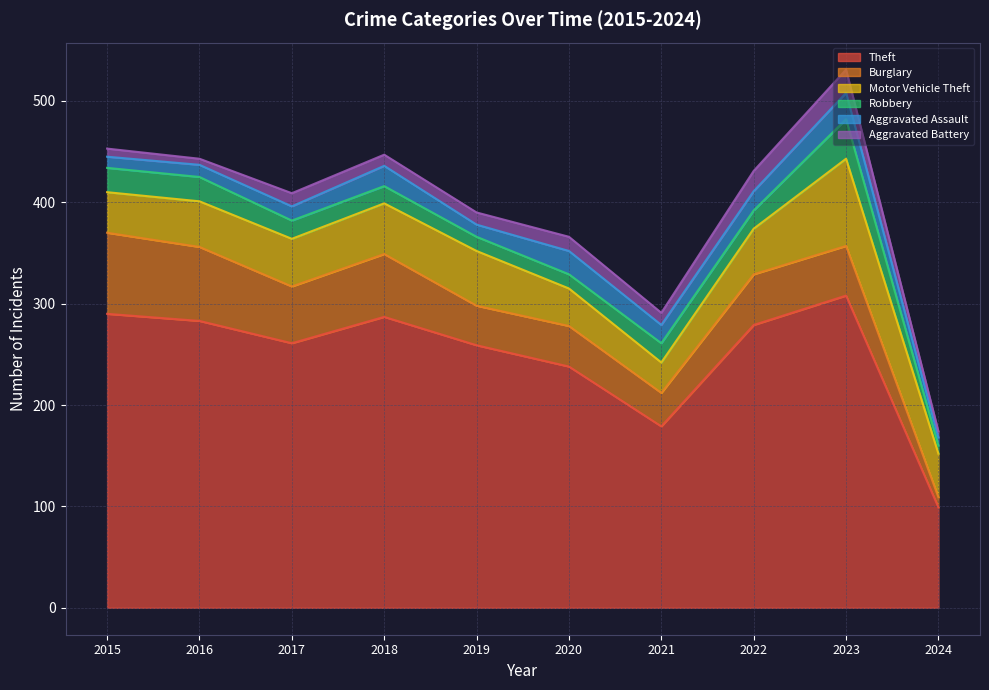

What is the sum of all Aggravated Battery values?

125